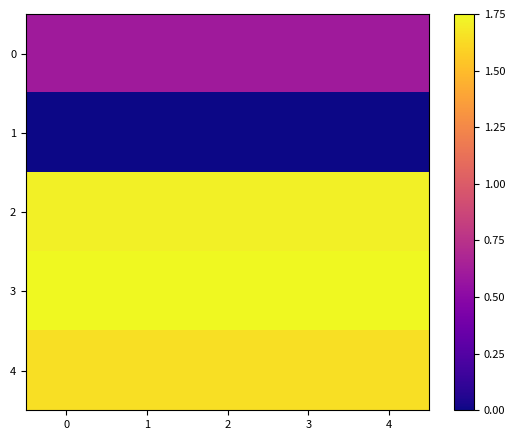

How many data points does each series have?

5